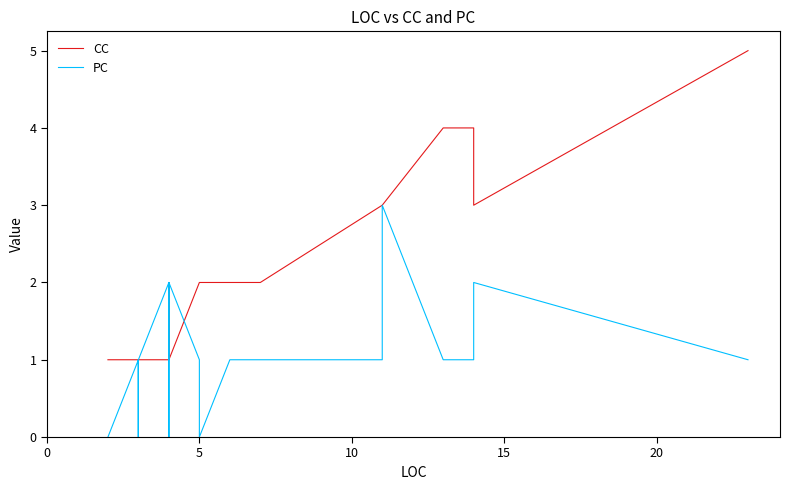

Count the number of data series in this chart.

2